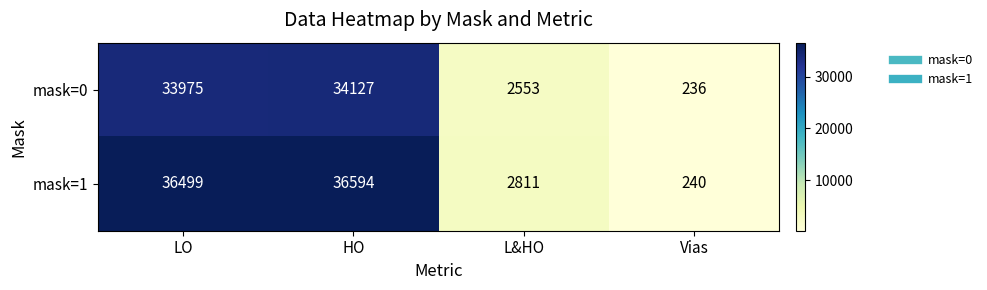

Reading left to right, transcribe all the data shown in this chart.

mask=0: 33975	34127	2553	236
mask=1: 36499	36594	2811	240